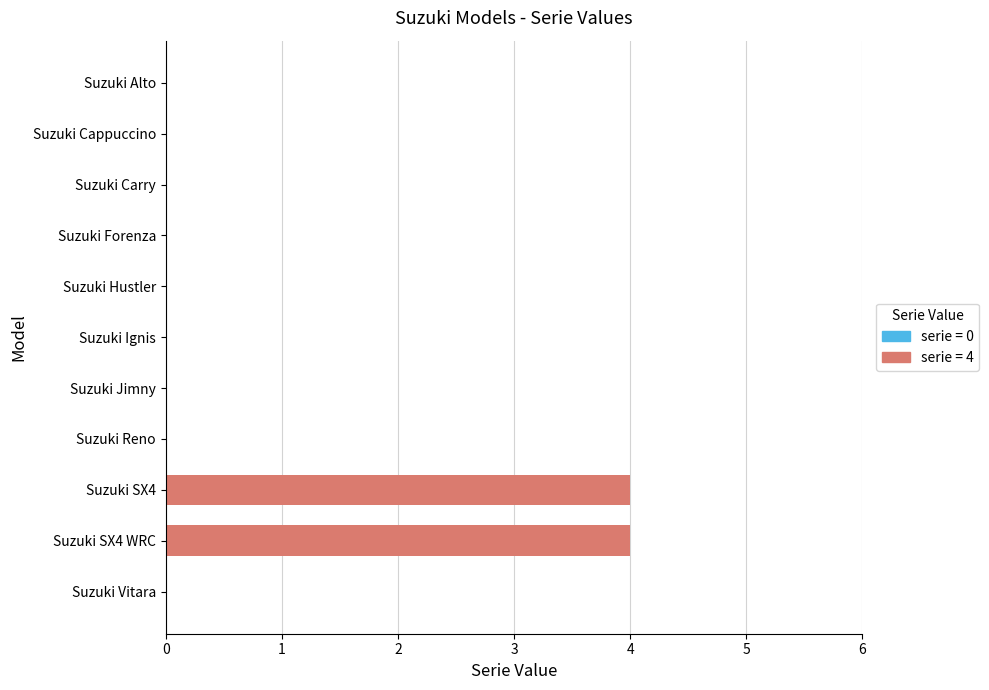

The value at Suzuki Reno is 0. True or false?

True